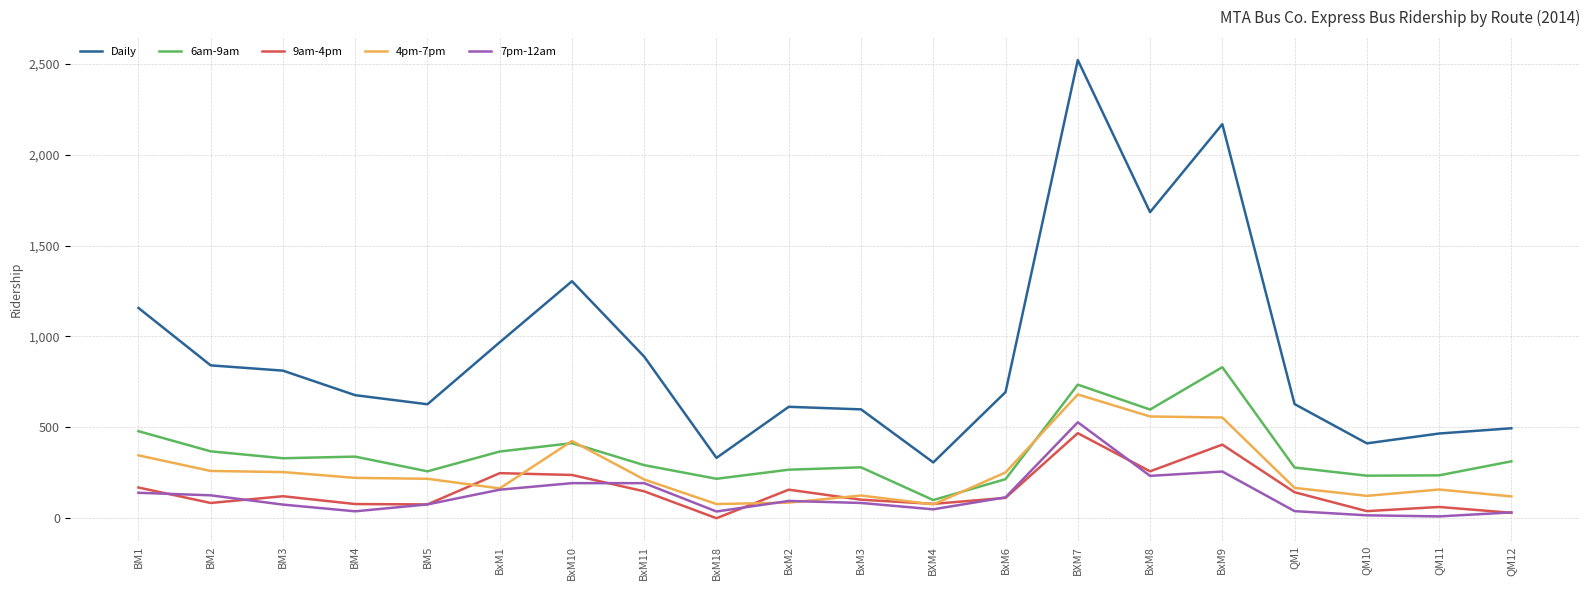

At which category is the sum across all series the highest?

BXM7